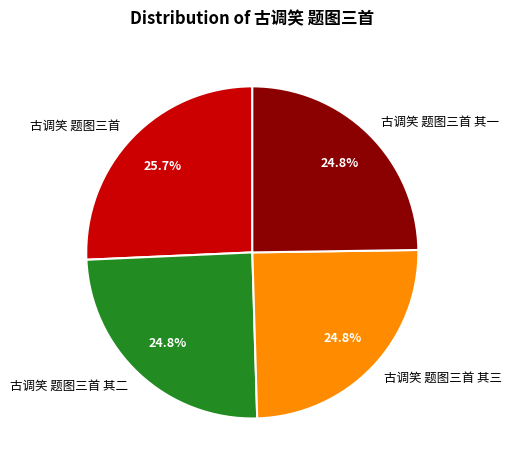

What is the largest slice in the pie chart?

古调笑 题图三首